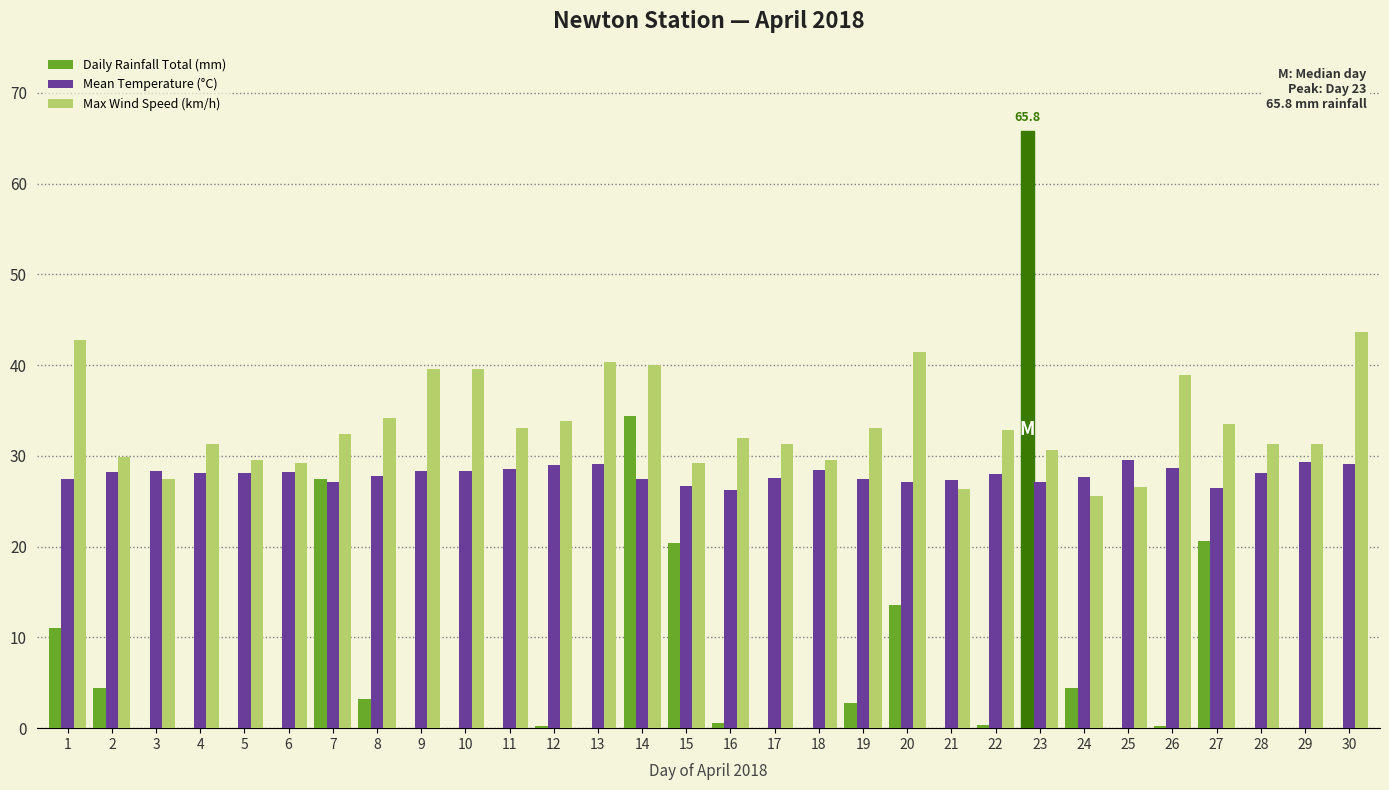

What is the average value of the Max Wind Speed (km/h) series?

33.3